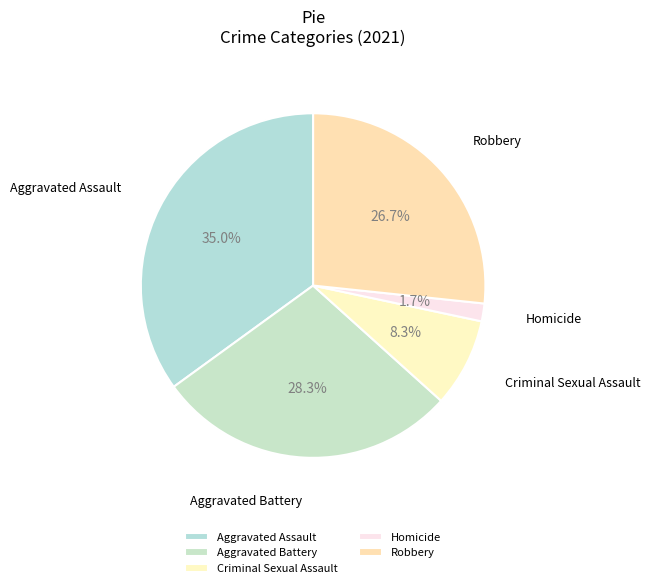

What is the smallest slice in the pie chart?

Homicide